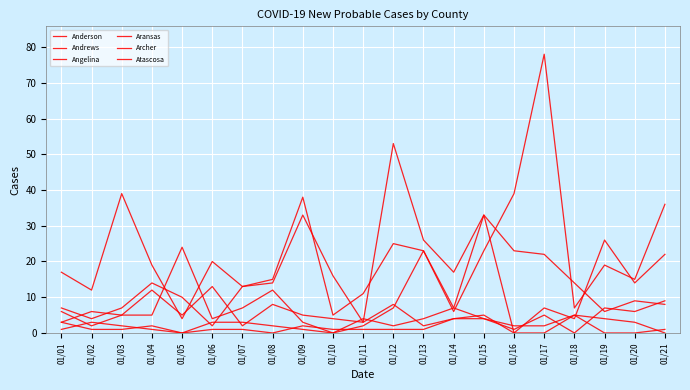

Does the chart have visible grid lines?

Yes